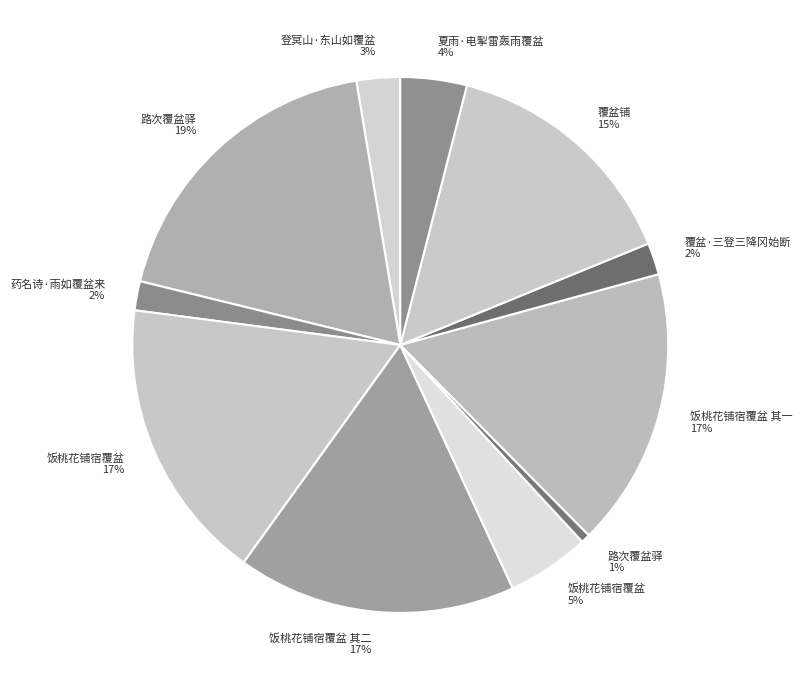

Which category has the smallest portion of the pie?

路次覆盆驿